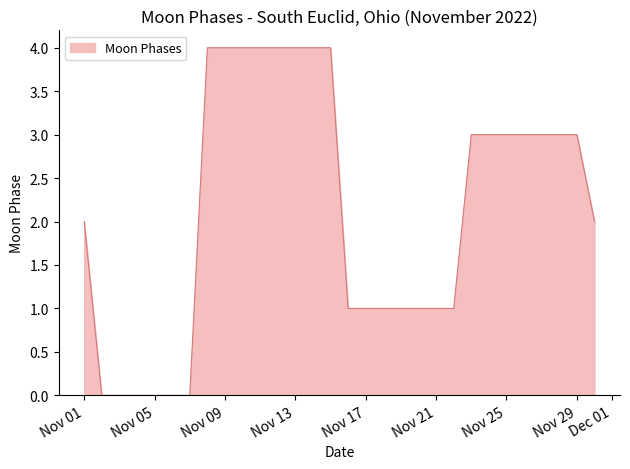

What is the difference between the maximum and minimum values?

4